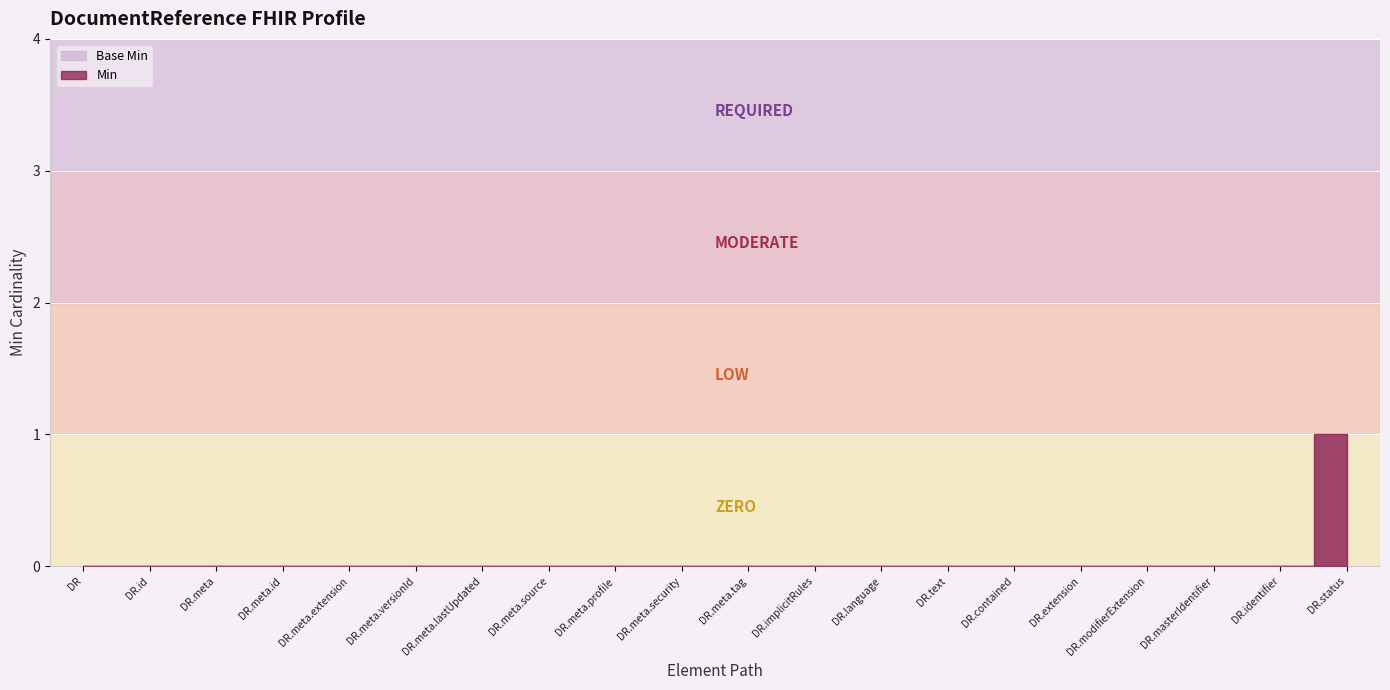

Reading left to right, transcribe all the data shown in this chart.

Min: DocumentReference=0	DocumentReference.id=0	DocumentReference.meta=0	DocumentReference.meta.id=0	DocumentReference.meta.extension=0	DocumentReference.meta.versionId=0	DocumentReference.meta.lastUpdated=0	DocumentReference.meta.source=0	DocumentReference.meta.profile=0	DocumentReference.meta.security=0	DocumentReference.meta.tag=0	DocumentReference.implicitRules=0	DocumentReference.language=0	DocumentReference.text=0	DocumentReference.contained=0	DocumentReference.extension=0	DocumentReference.modifierExtension=0	DocumentReference.masterIdentifier=0	DocumentReference.identifier=0	DocumentReference.status=1
Base Min: DocumentReference=0	DocumentReference.id=0	DocumentReference.meta=0	DocumentReference.meta.id=0	DocumentReference.meta.extension=0	DocumentReference.meta.versionId=0	DocumentReference.meta.lastUpdated=0	DocumentReference.meta.source=0	DocumentReference.meta.profile=0	DocumentReference.meta.security=0	DocumentReference.meta.tag=0	DocumentReference.implicitRules=0	DocumentReference.language=0	DocumentReference.text=0	DocumentReference.contained=0	DocumentReference.extension=0	DocumentReference.modifierExtension=0	DocumentReference.masterIdentifier=0	DocumentReference.identifier=0	DocumentReference.status=1